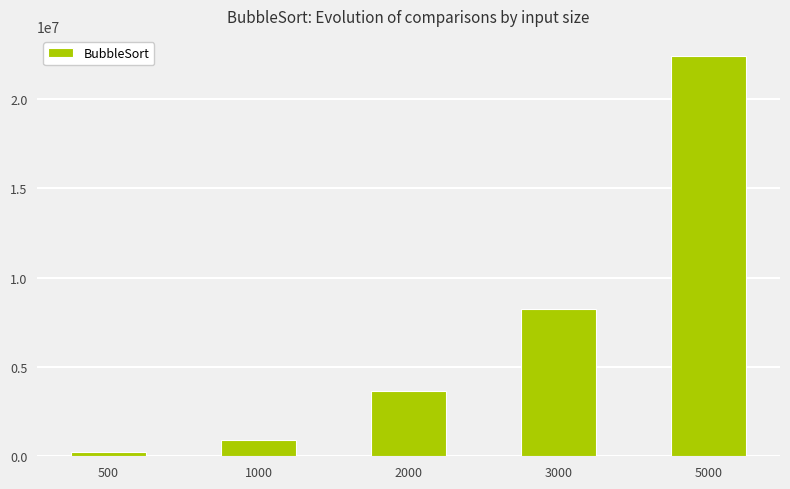

Does the chart contain stacked bars?

No